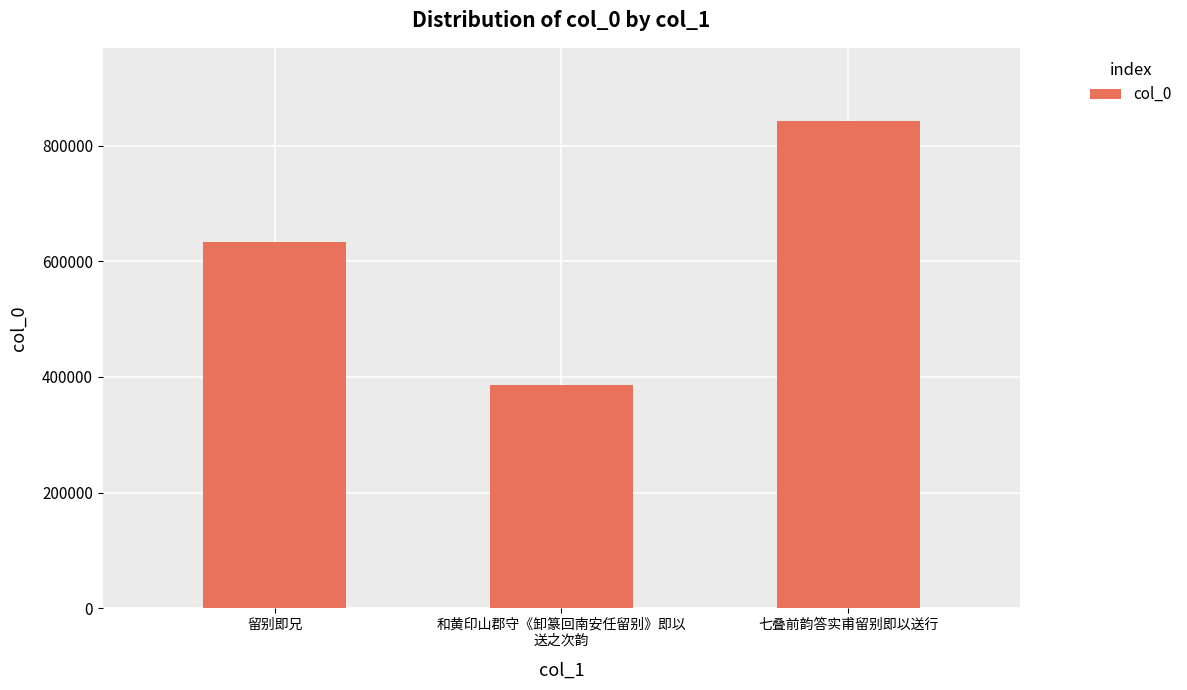

What is the greatest value displayed?

842700